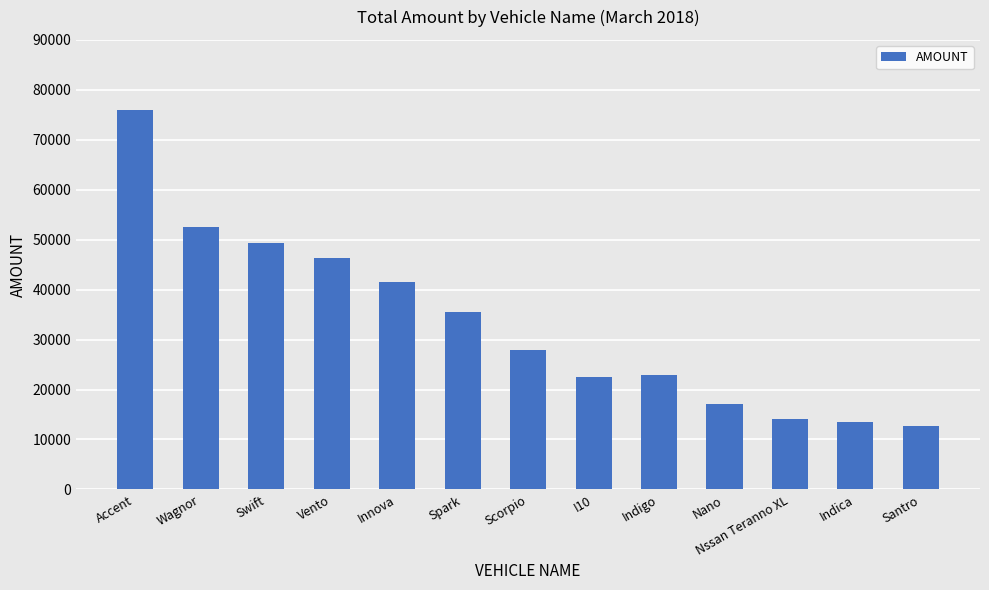

What is the sum of all values?

432176